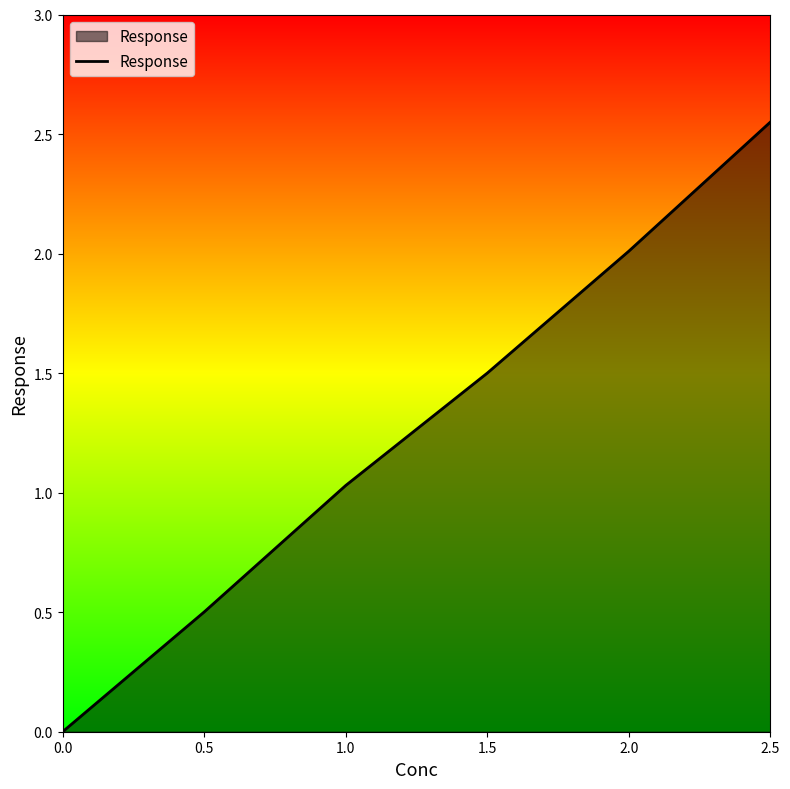

What is the average value?

1.3